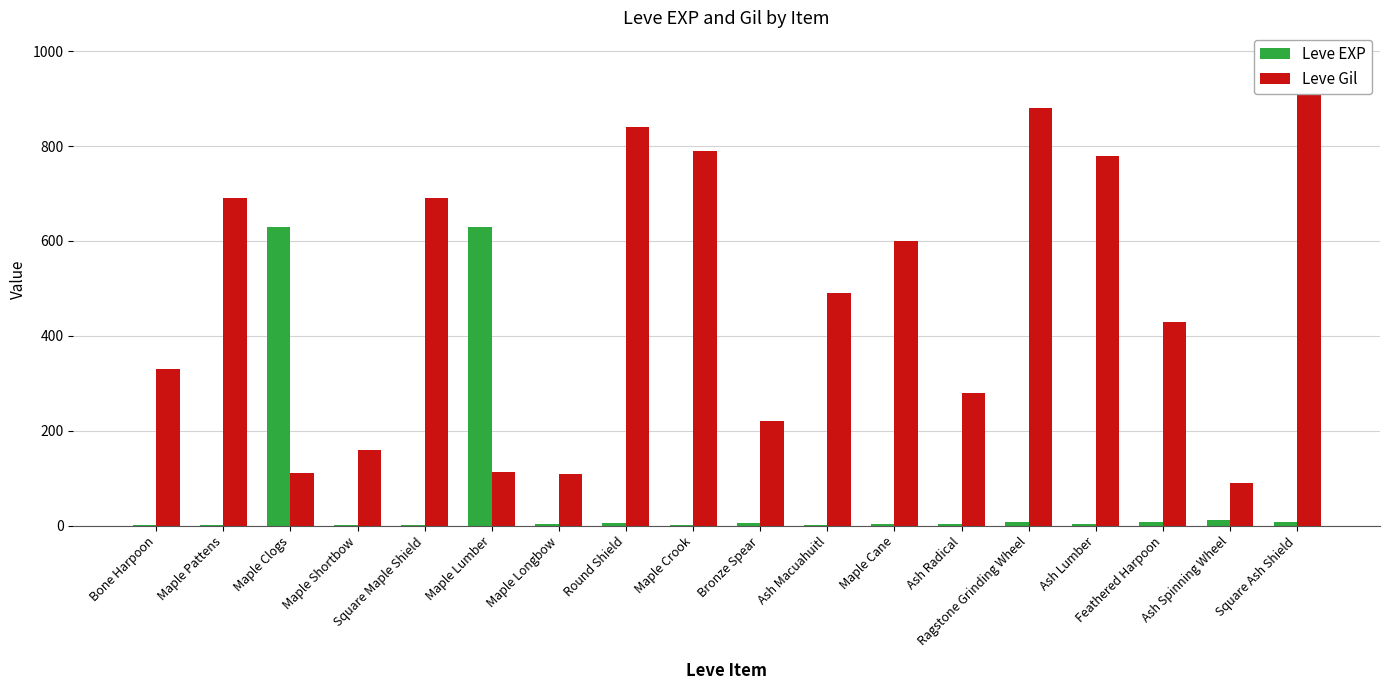

What is the difference between the maximum and second lowest values in the Leve Gil series?

880